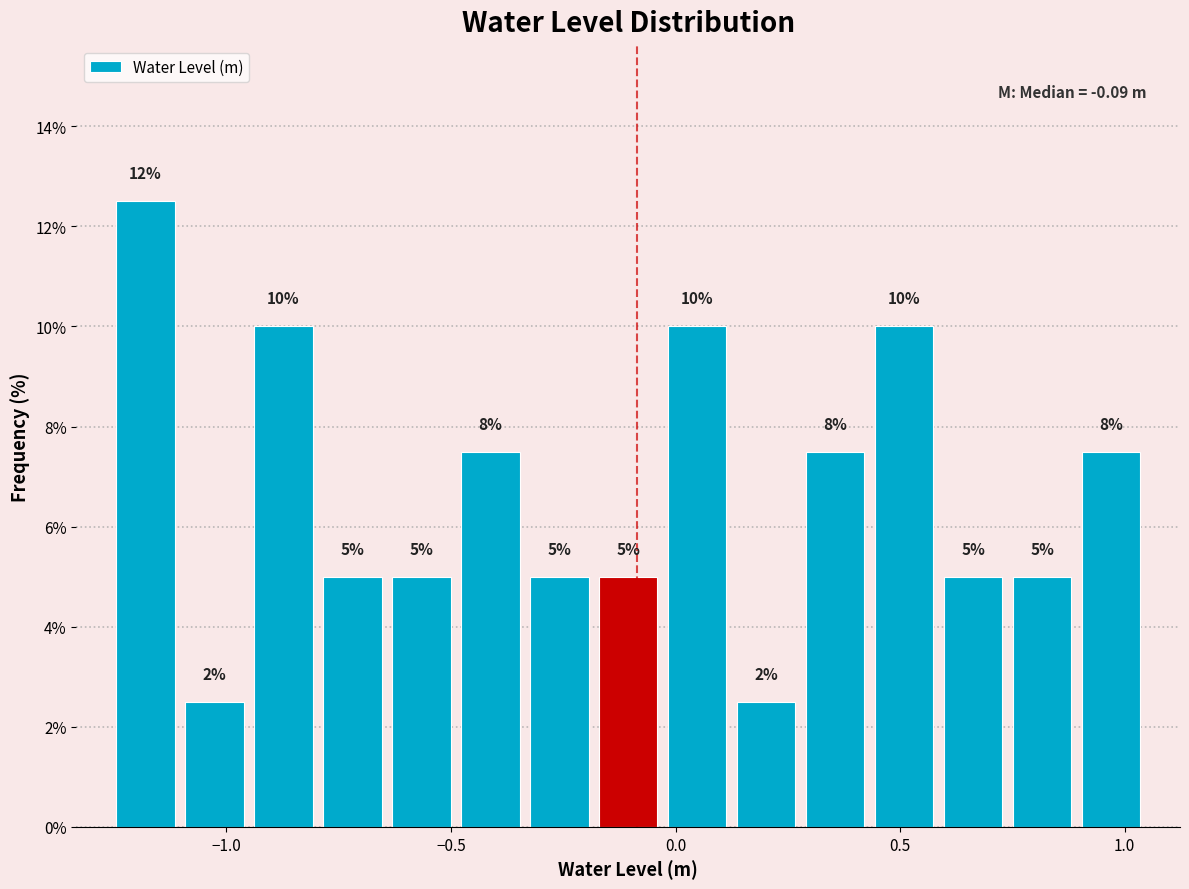

Read against the x-axis, roughly where is the centre of the tallest bar?

-1.20